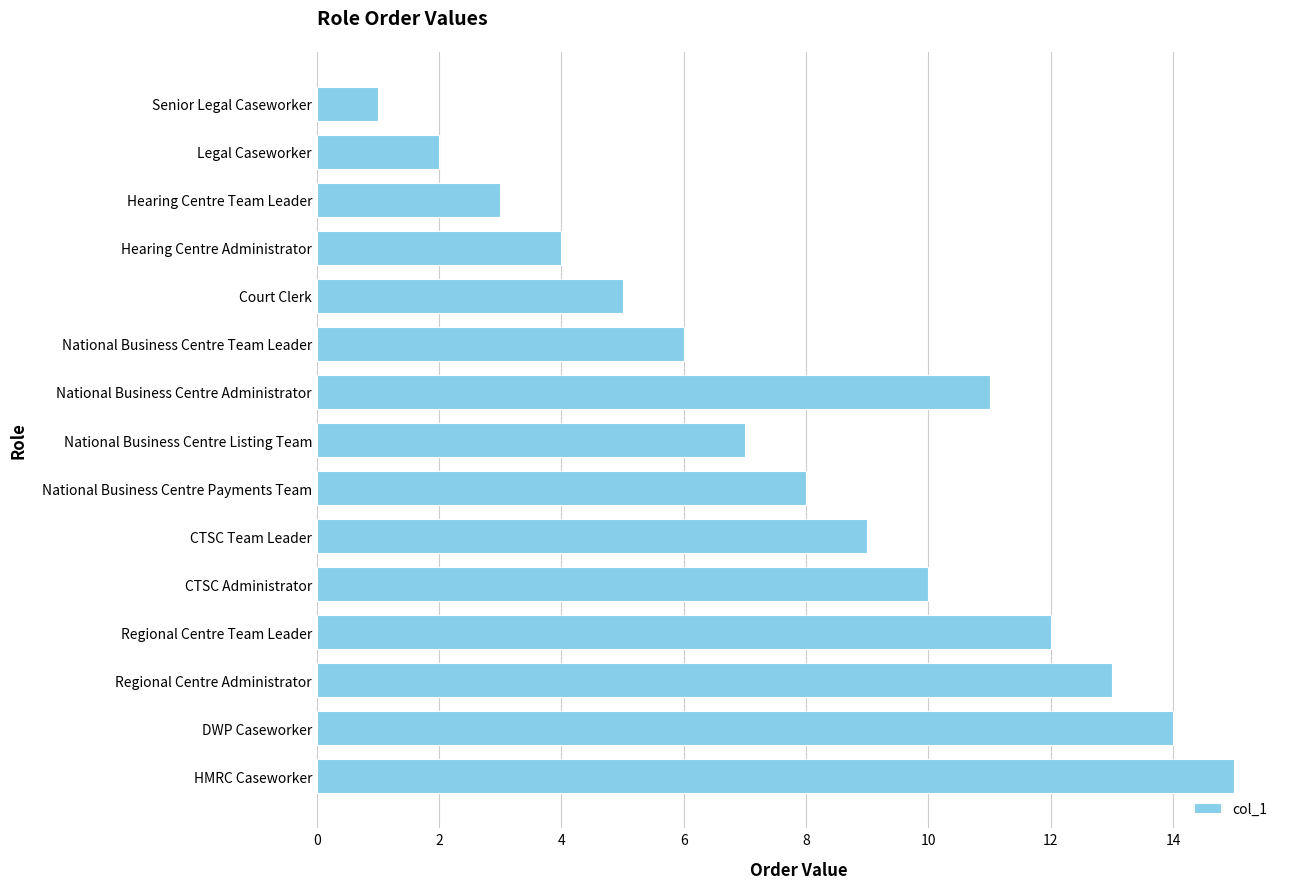

How many values are below 8?

7